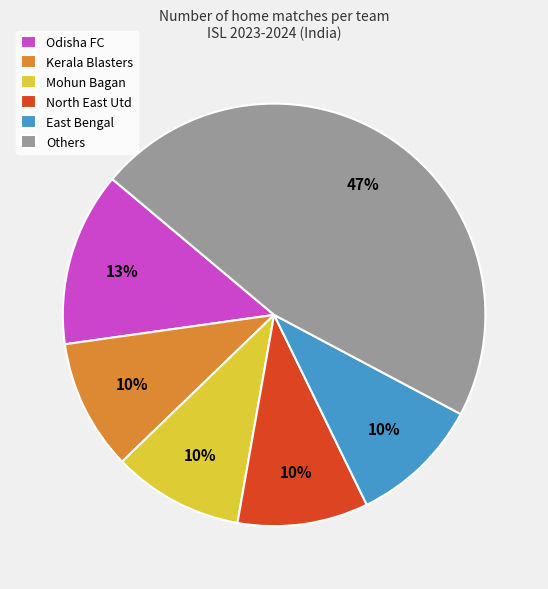

To the nearest percent, what is the difference between the largest and smallest slice percentages?

37%